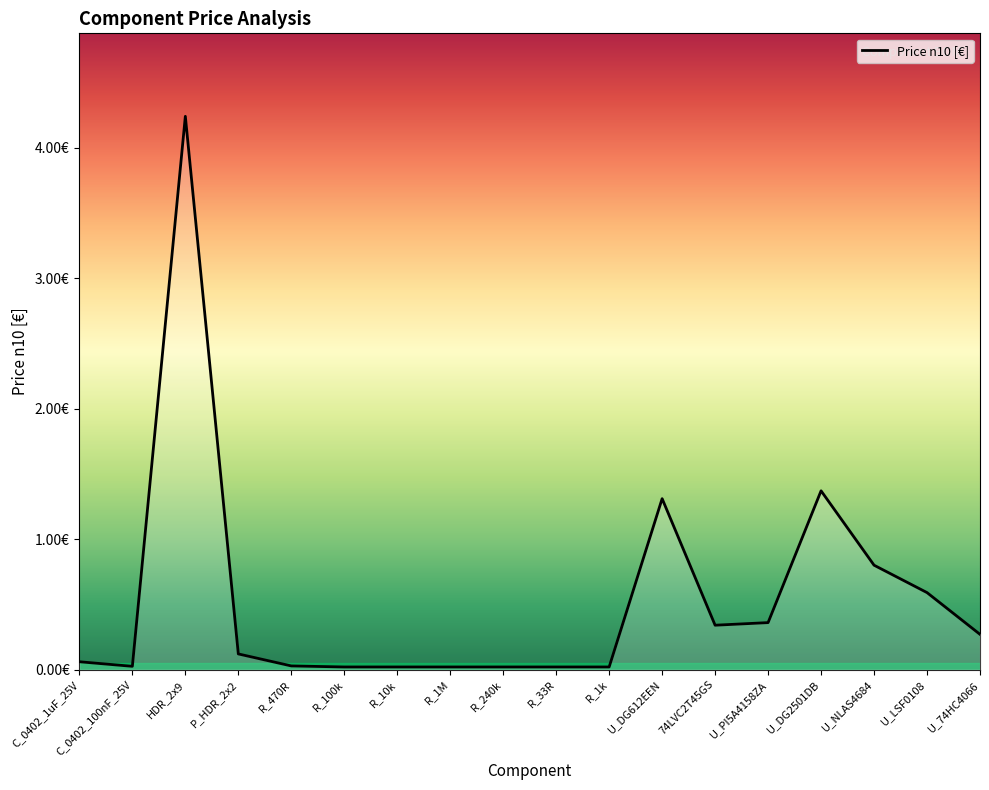

What is the maximum value shown in the chart?

4.2